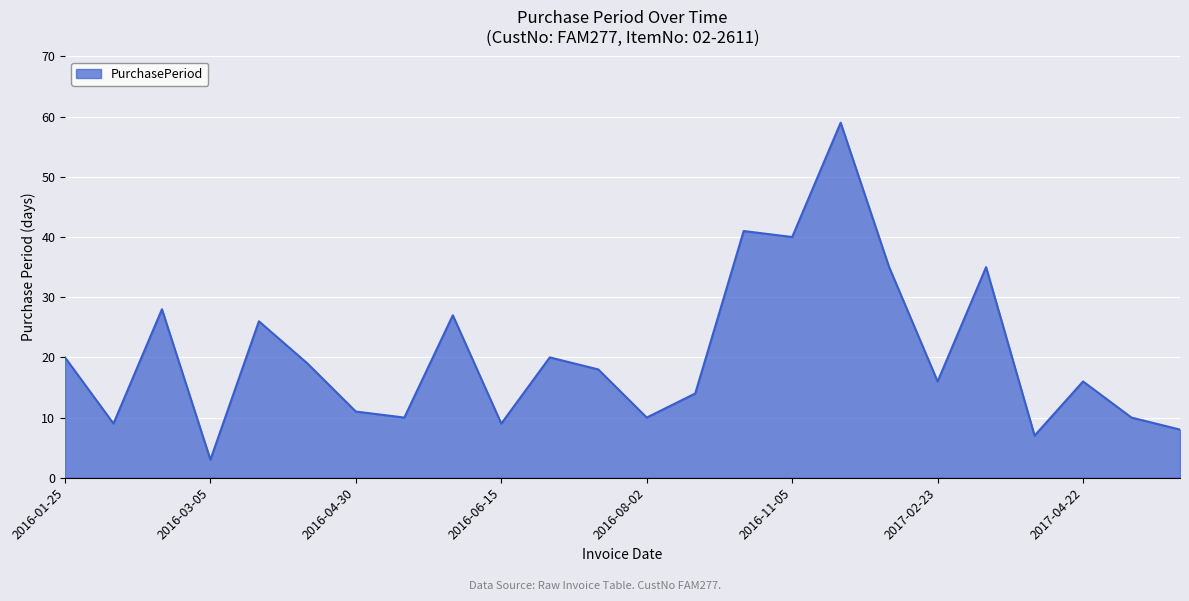

Reading right to left, transcribe all the data shown in this chart.

8	10	16	7	35	16	35	59	40	41	14	10	18	20	9	27	10	11	19	26	3	28	9	20